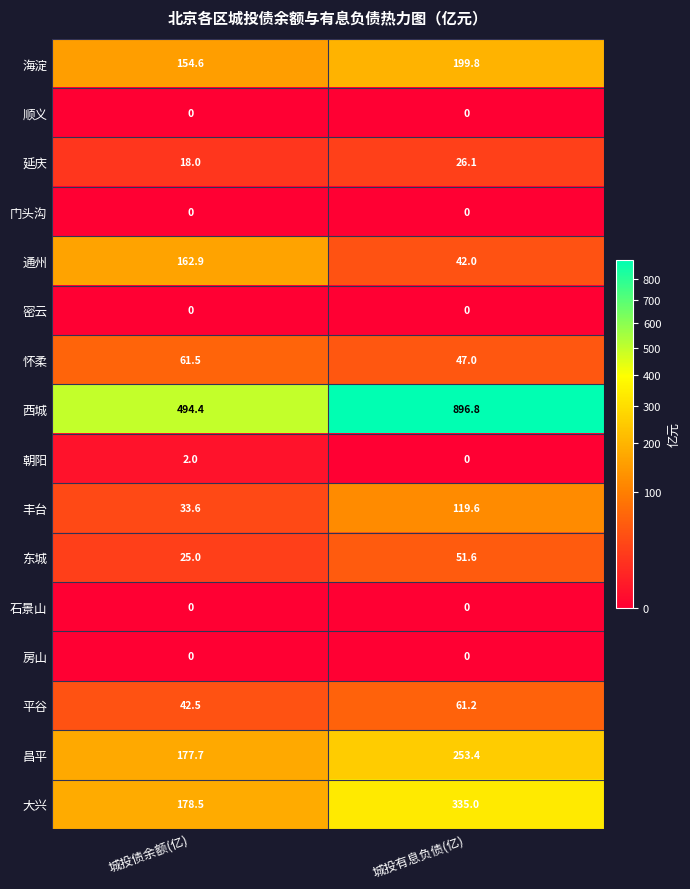

What is the difference between the highest and lowest values at 城投有息负债(亿)?

896.8